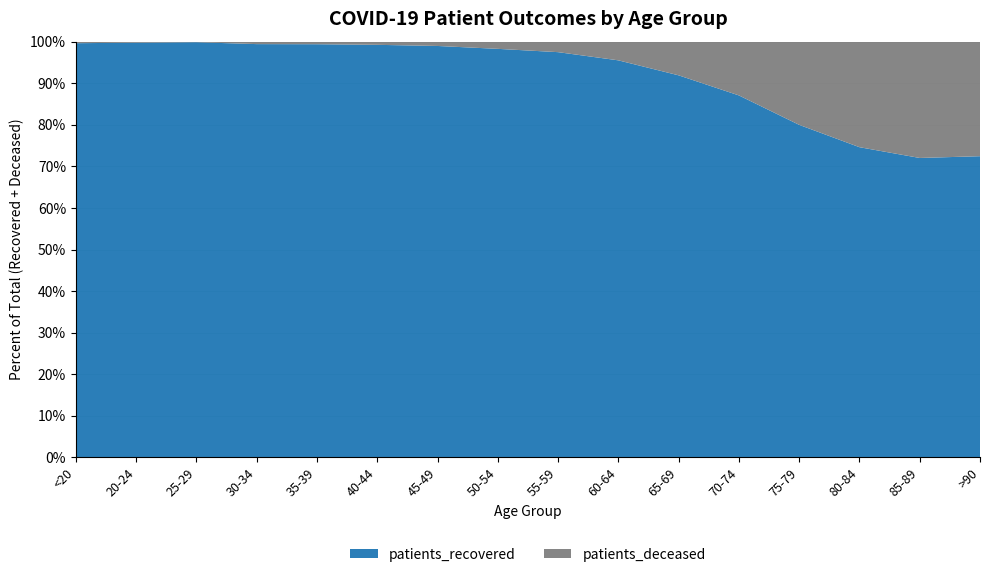

Reading left to right, transcribe all the data shown in this chart.

patients_recovered: <20=4067	20-24=1118	25-29=1905	30-34=2606	35-39=2646	40-44=2911	45-49=4211	50-54=6455	55-59=7928	60-64=8547	65-69=8921	70-74=10705	75-79=10693	80-84=9087	85-89=6119	>90=2928
patients_deceased: <20=16	20-24=3	25-29=3	30-34=16	35-39=17	40-44=23	45-49=45	50-54=115	55-59=207	60-64=404	65-69=788	70-74=1592	75-79=2677	80-84=3093	85-89=2378	>90=1114